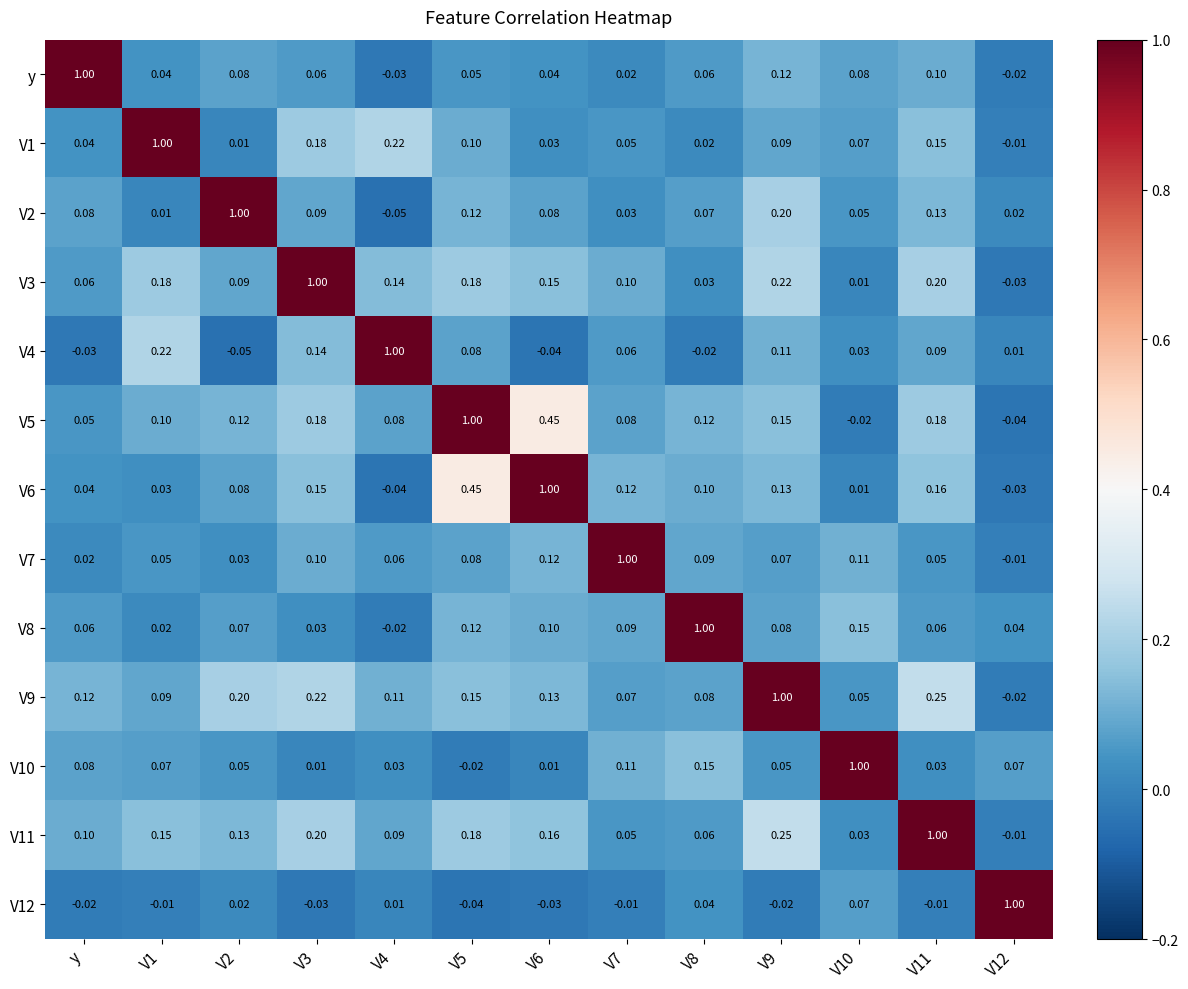

Is the value of V9 at V5 greater than the value of V11 at y?

Yes